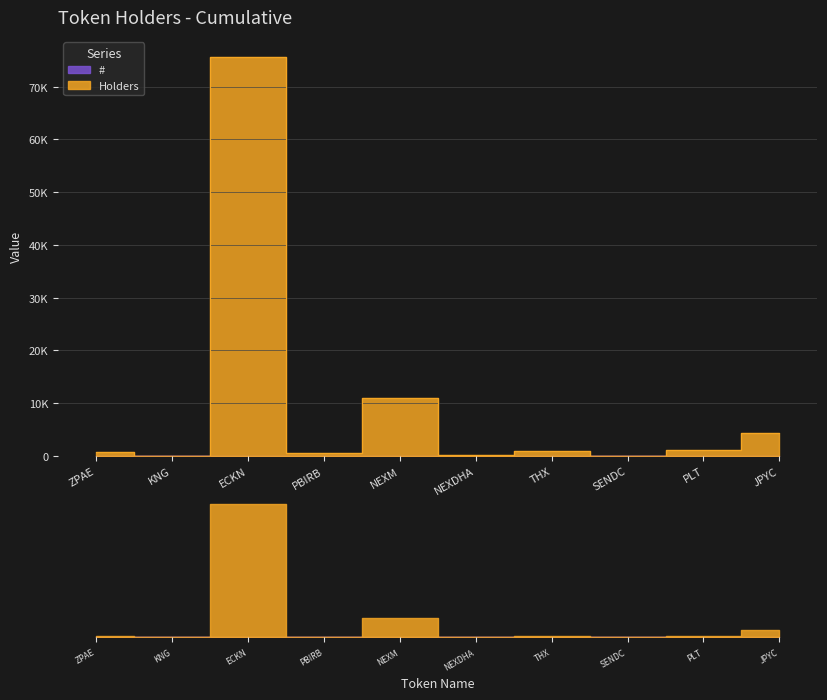

What value does the # series have at ECKN?

3